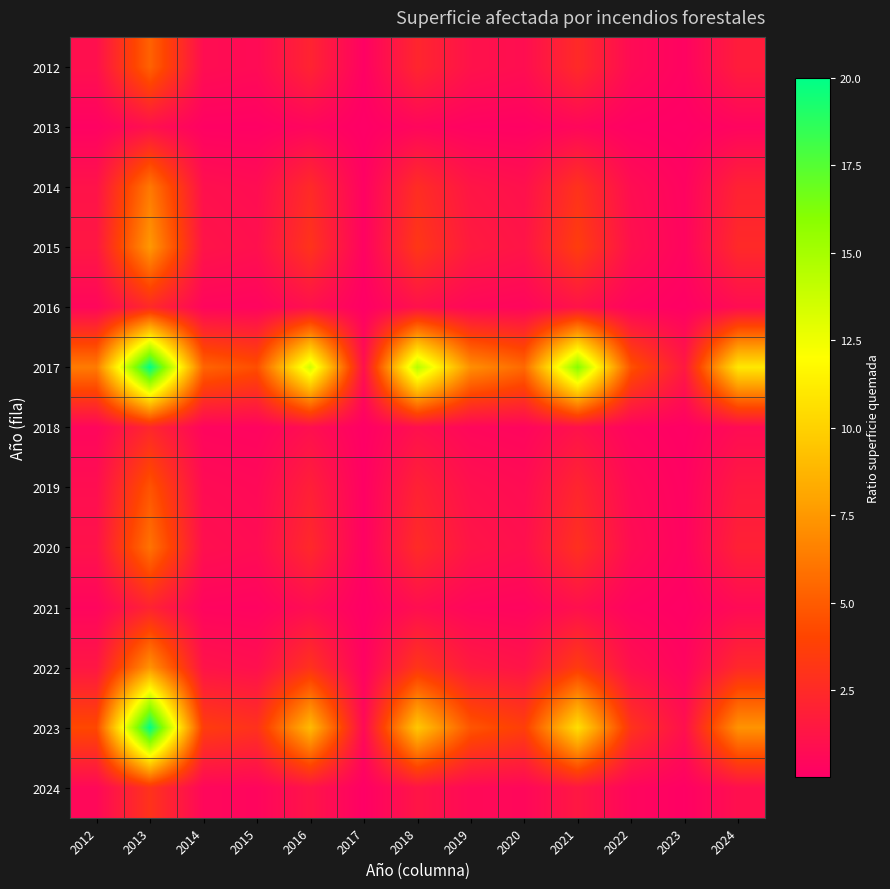

How many categories are shown in the chart?

13